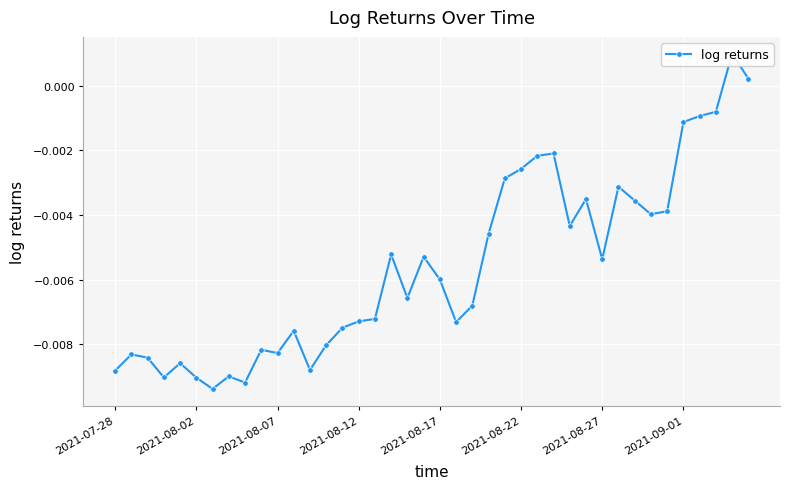

Which category has the highest value across all series?

38